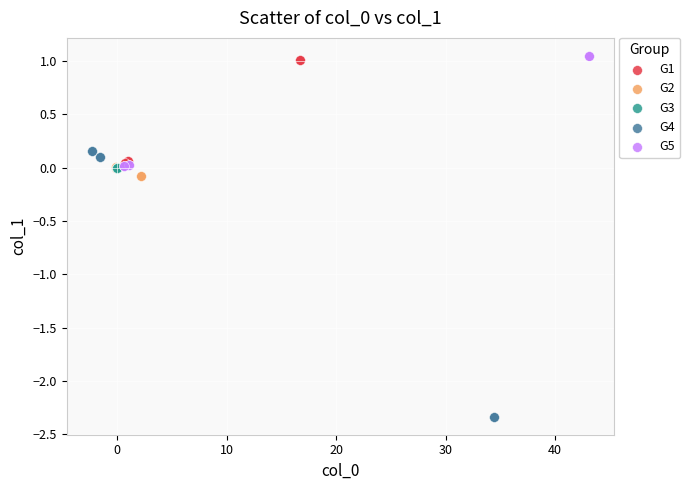

What are all the series names shown in the legend?

G1, G2, G3, G4, G5